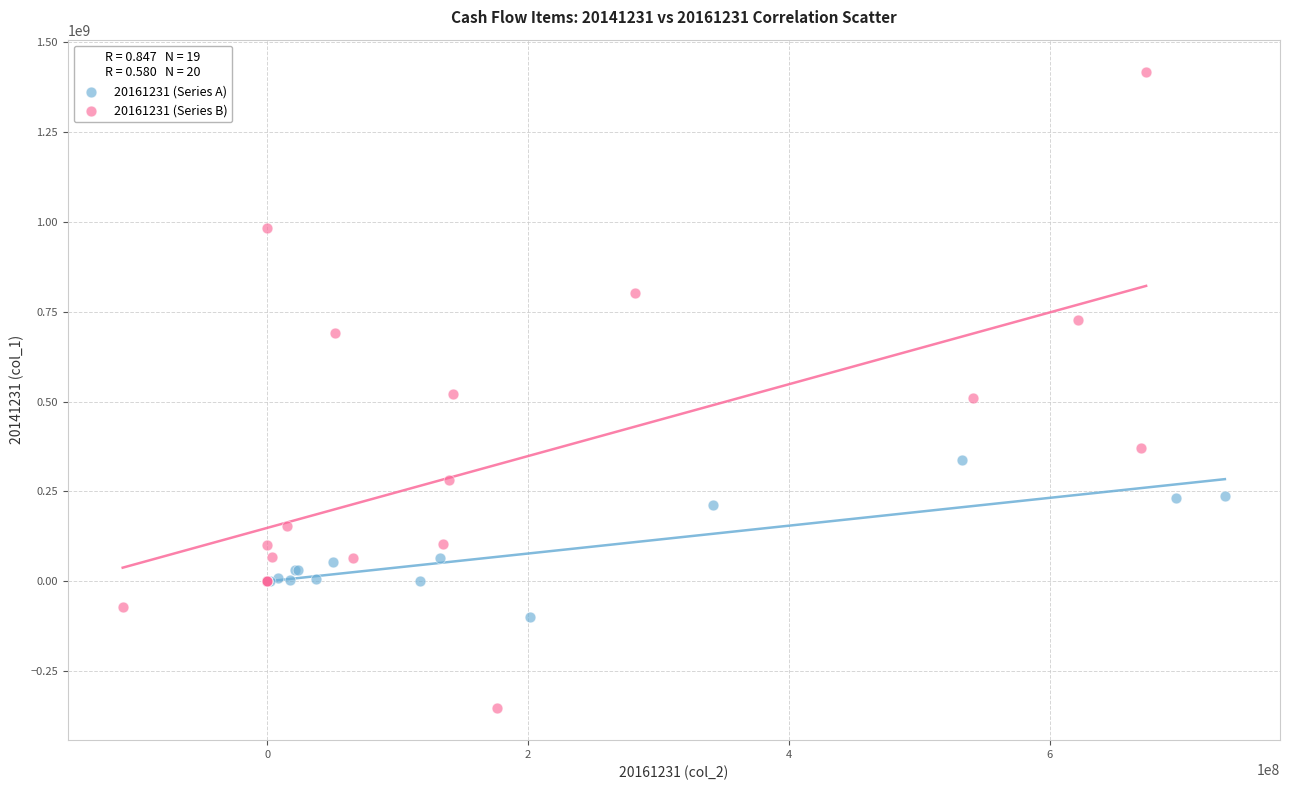

Which series has the largest Y range (max minus min)?

20161231 (Series B)